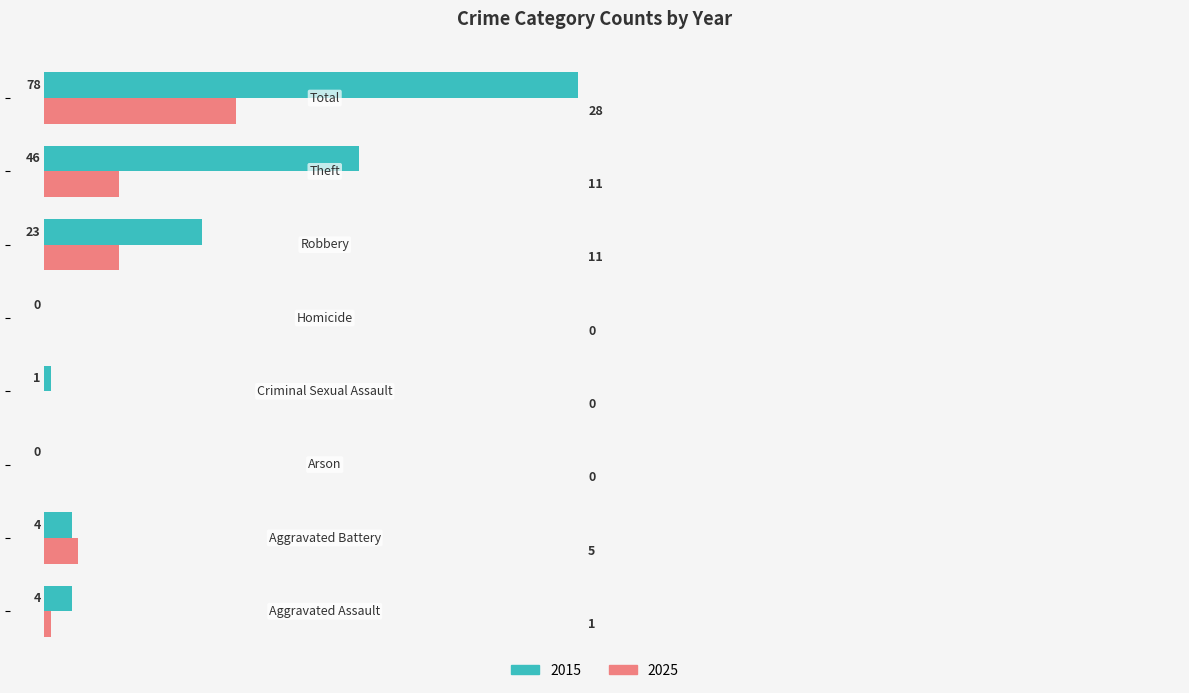

What is the maximum value shown in the chart?

78